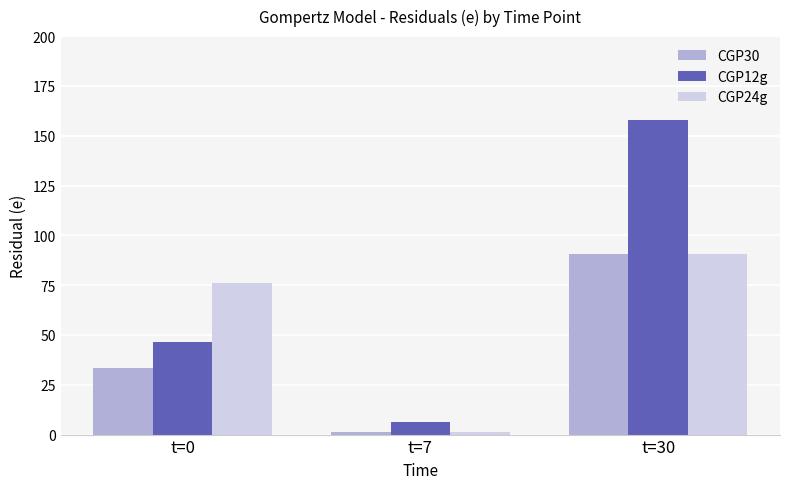

Is the value of CGP24g at t=7 greater than the value of CGP12g at t=0?

No